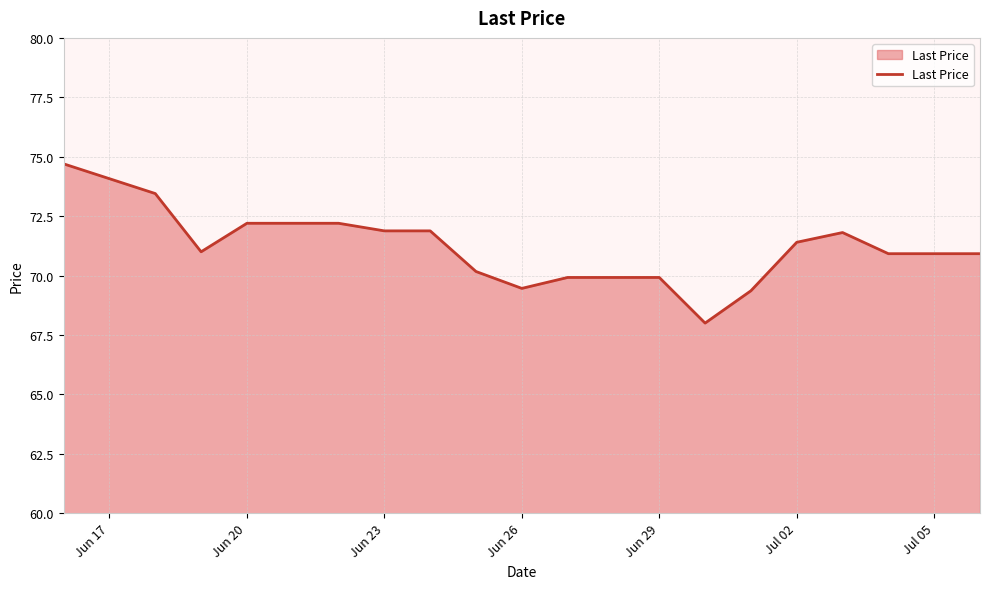

What is the minimum value shown in the chart?

68.0